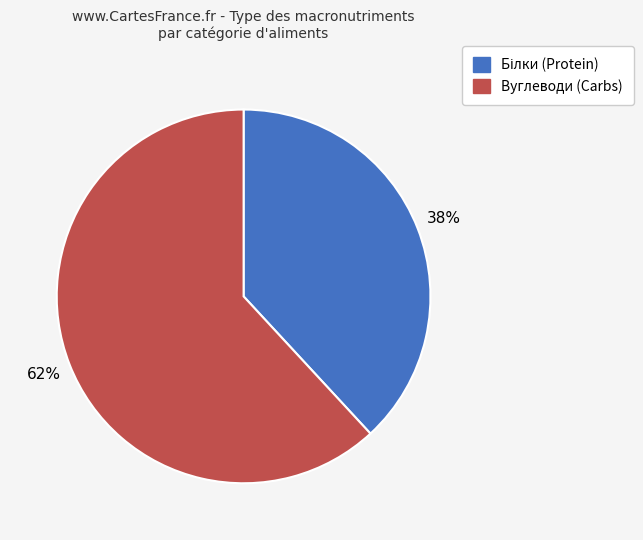

Is there a majority slice in this chart?

Yes